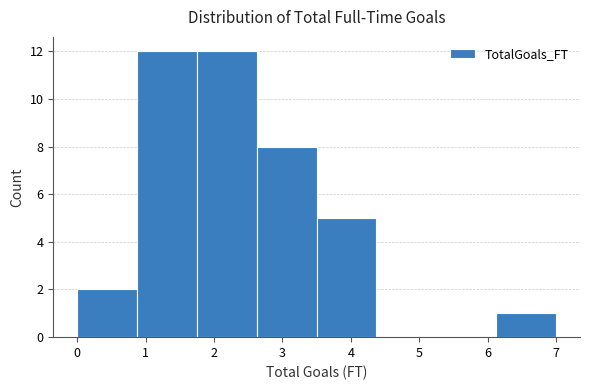

Reading left to right, transcribe this chart: for each bar, give the range it covers on the x-axis and its height. Neither the bar edges nor the heights are printed on the chart, so give them approximately, as read against the axes.

0.0 to 0.9: 2
0.9 to 1.8: 12
1.8 to 2.6: 12
2.6 to 3.5: 8
3.5 to 4.4: 5
4.4 to 5.3: 0
5.3 to 6.1: 0
6.1 to 7.0: 1